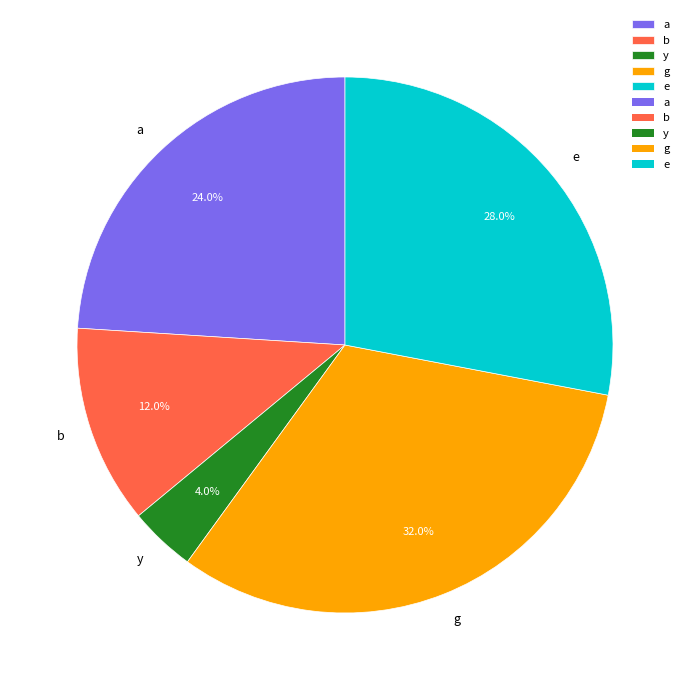

Which category has the biggest portion of the pie?

g